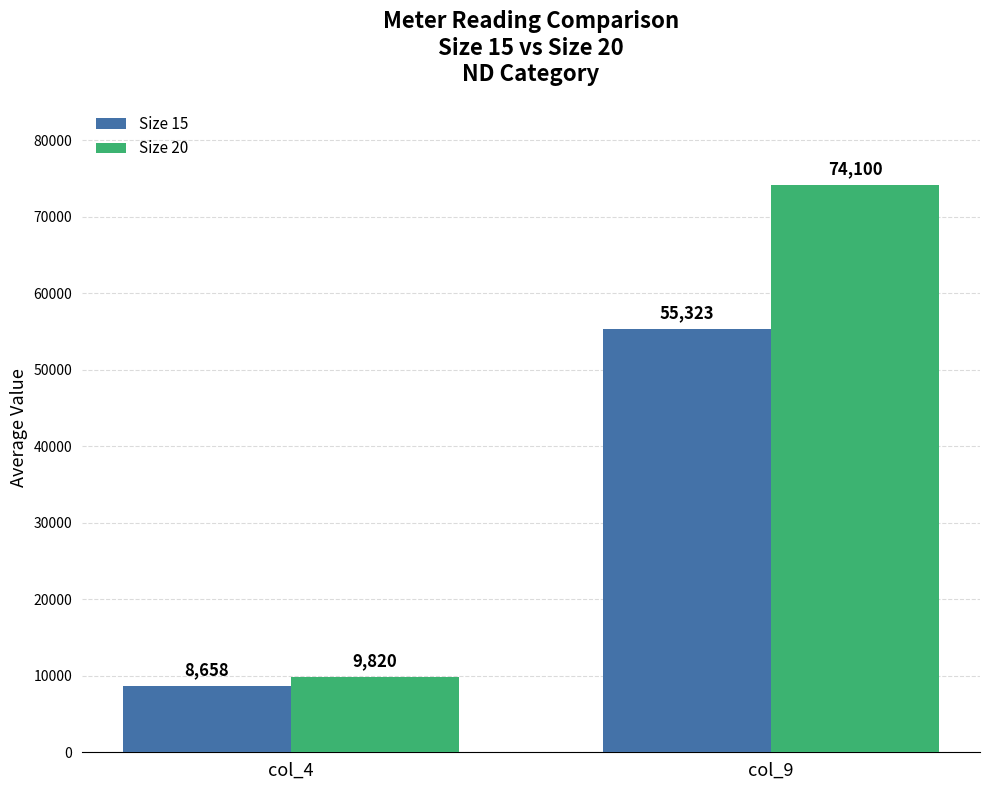

How many groups of bars are there?

2